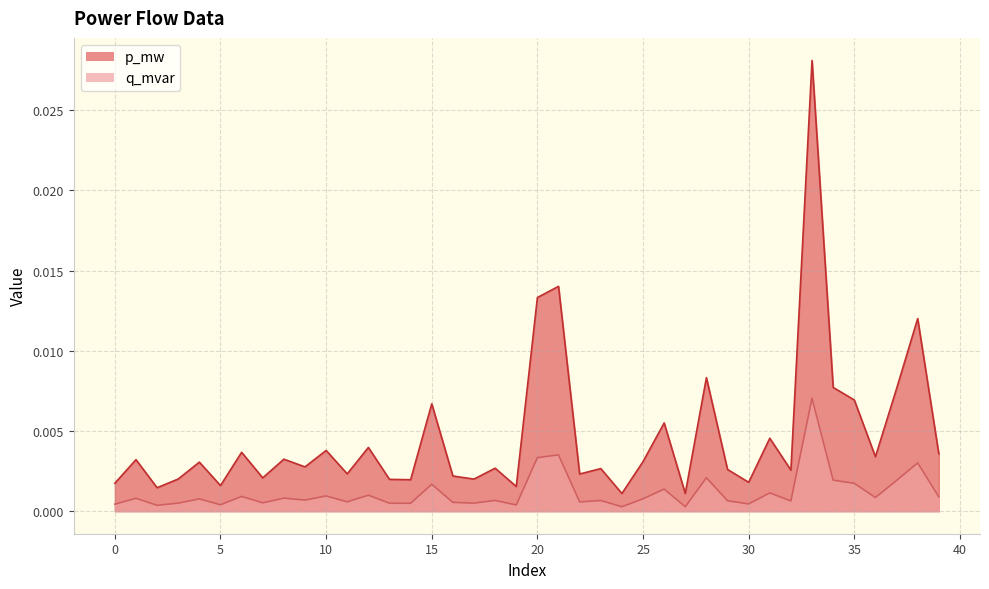

How many series are shown in this chart?

2